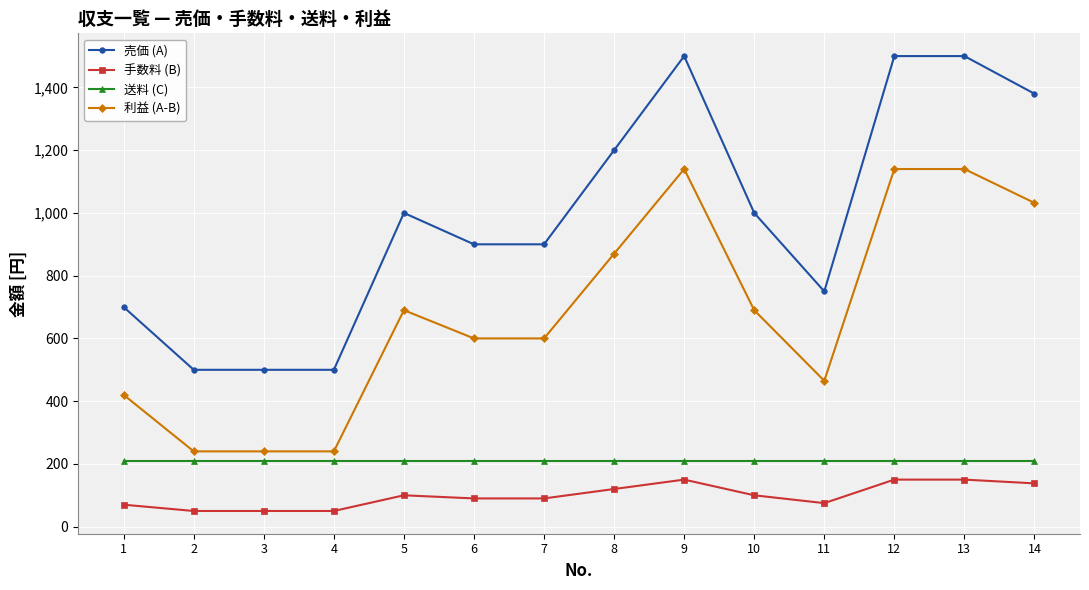

What value does the 売価 (A) series have at 7?

900